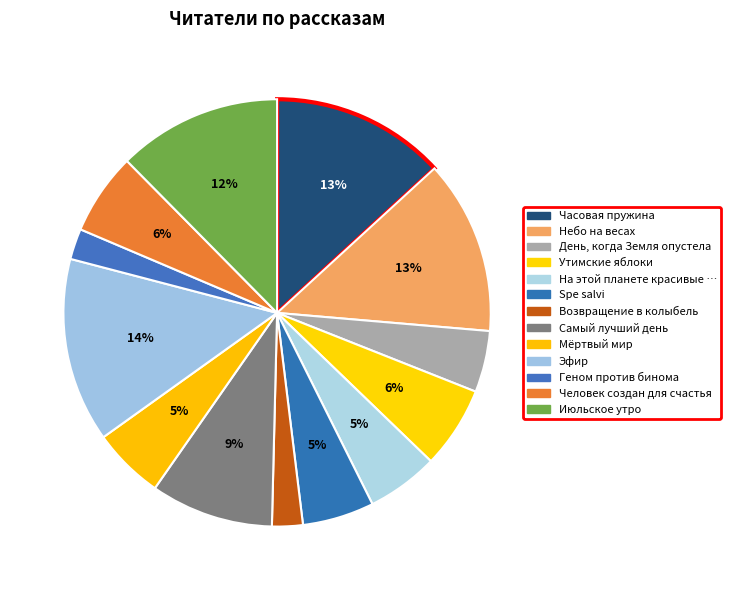

How many segments does this pie chart have?

13